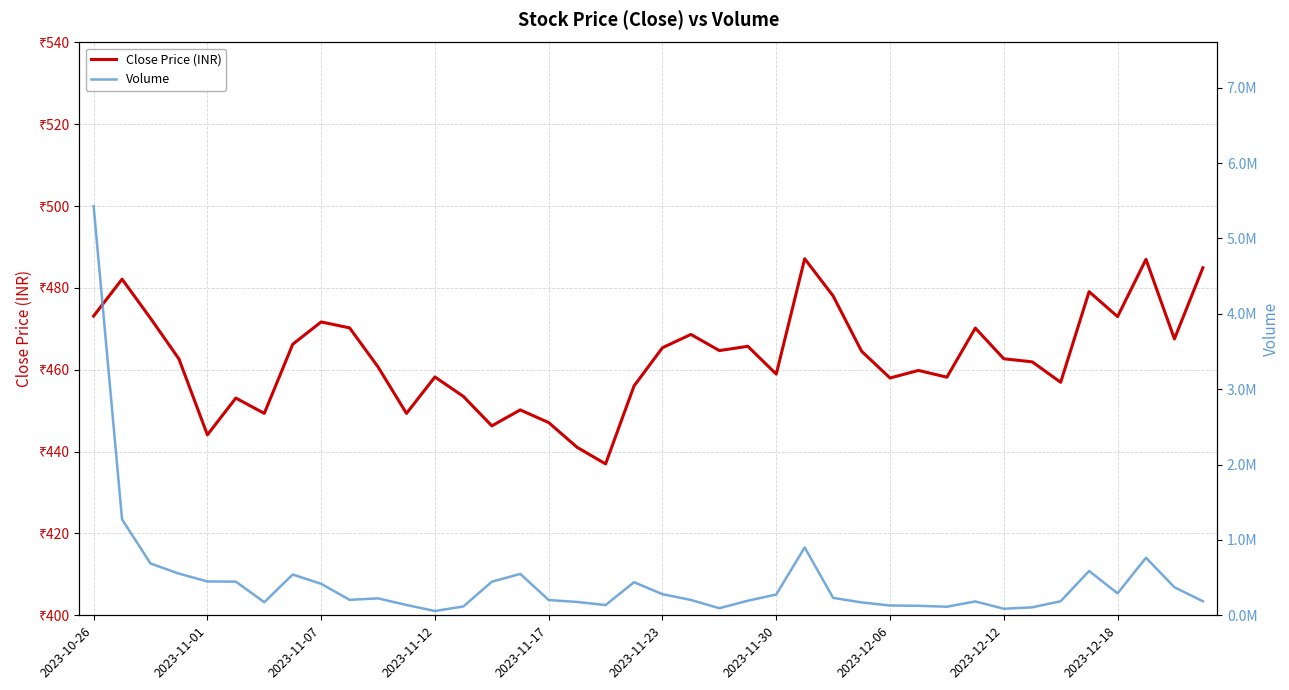

List the series in order of their peak value, highest first.

Volume, Close Price (INR)